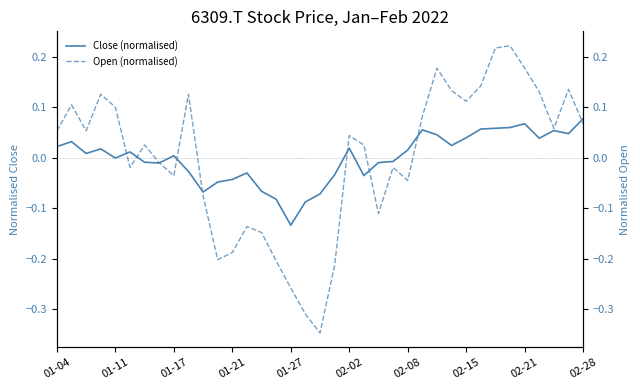

True or false: Open (normalised) and Close (normalised) cross at least once.

True